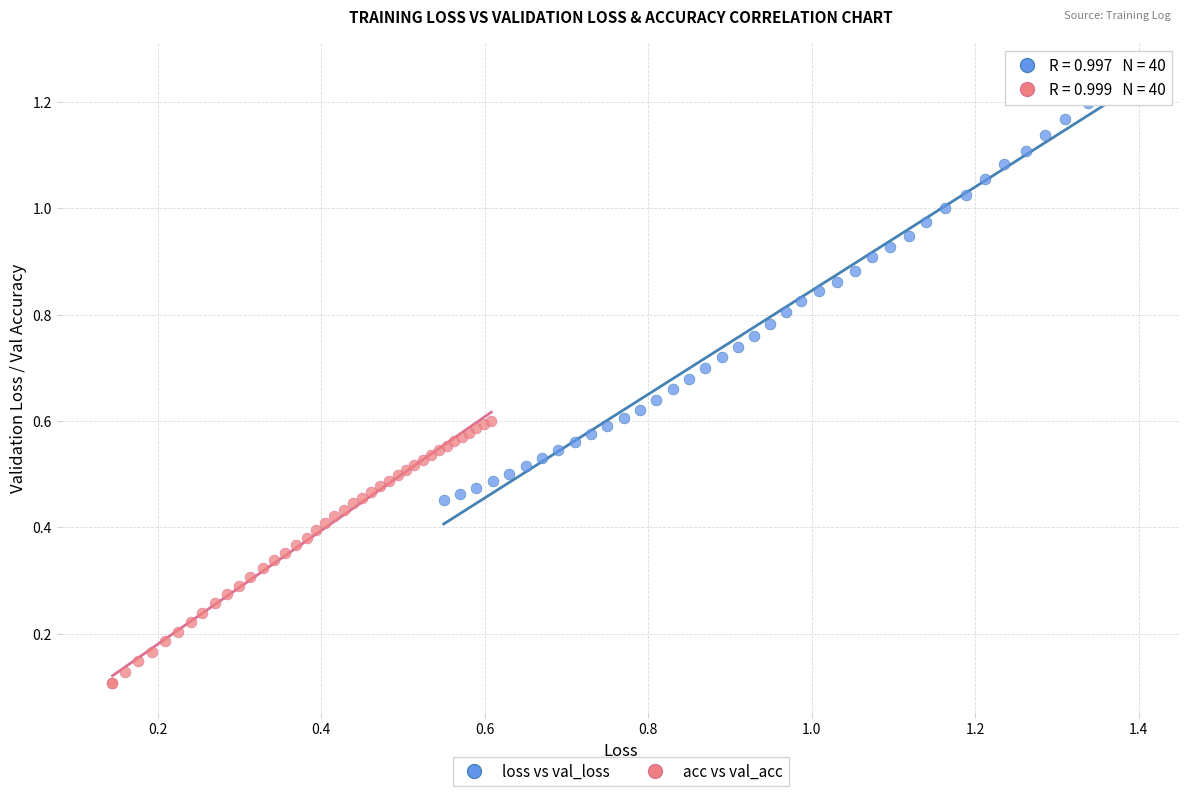

Which series reaches the maximum Y coordinate?

loss vs val_loss